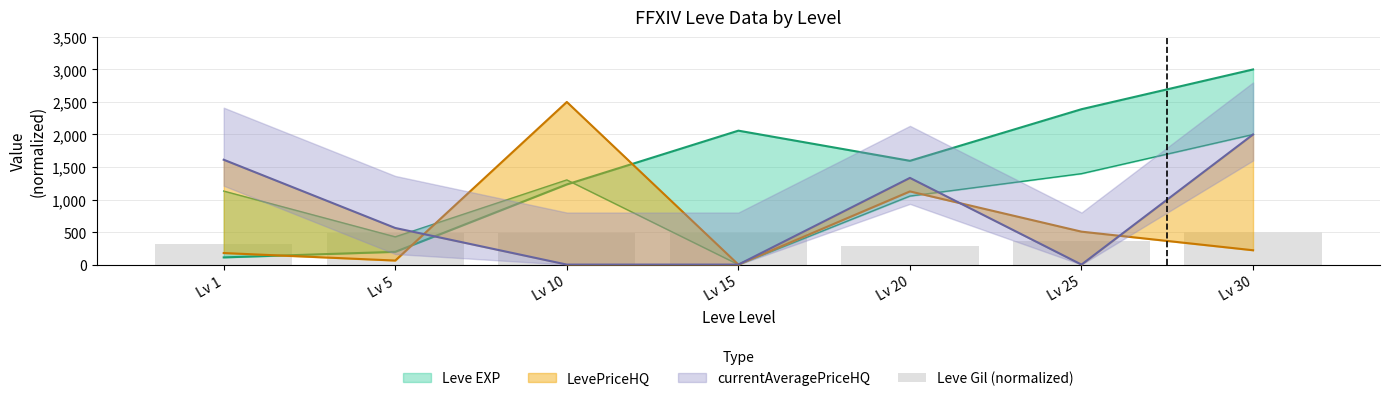

How many data points are less than 482?

3